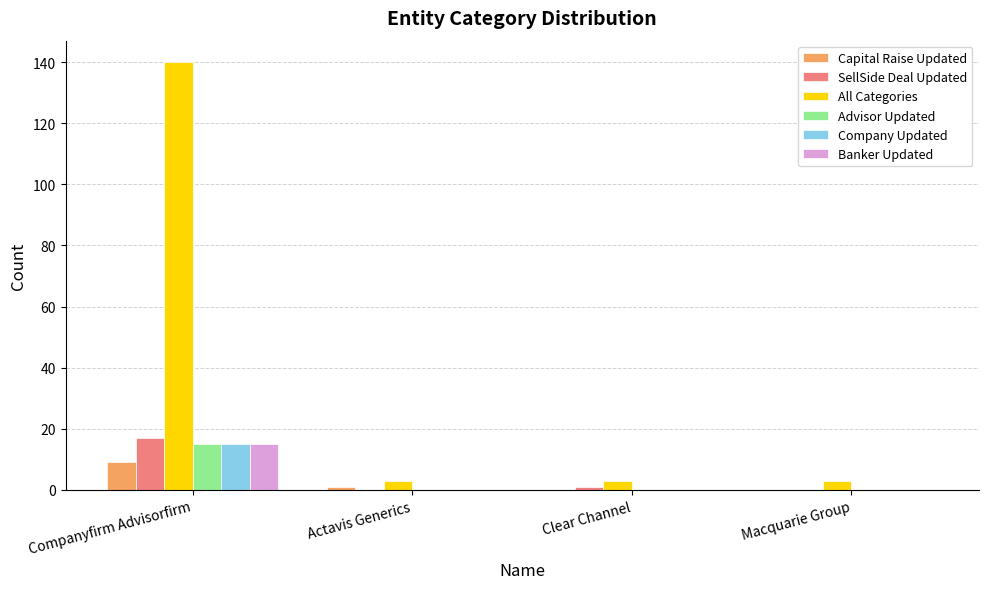

Which category has the highest value in the Capital Raise Updated series?

Companyfirm Advisorfirm